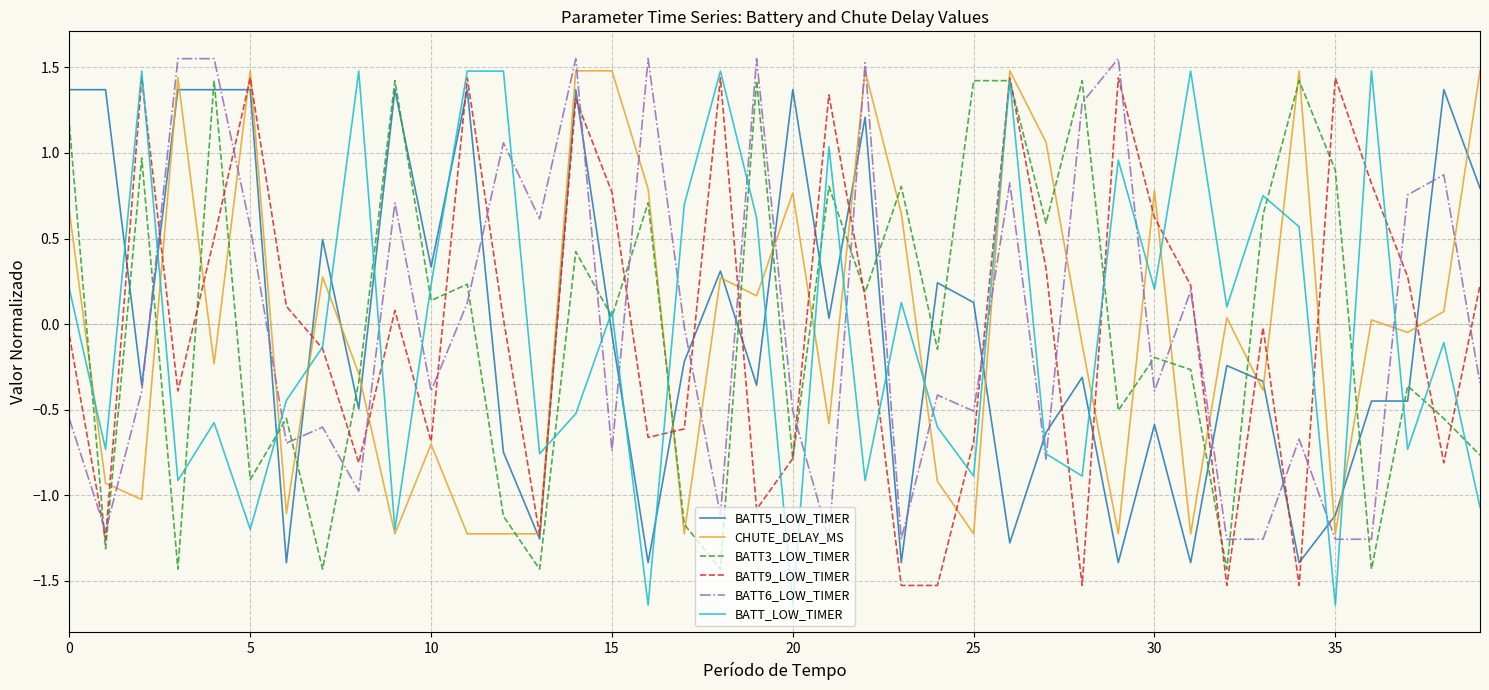

Which series has the largest range (max minus min)?

BATT_LOW_TIMER